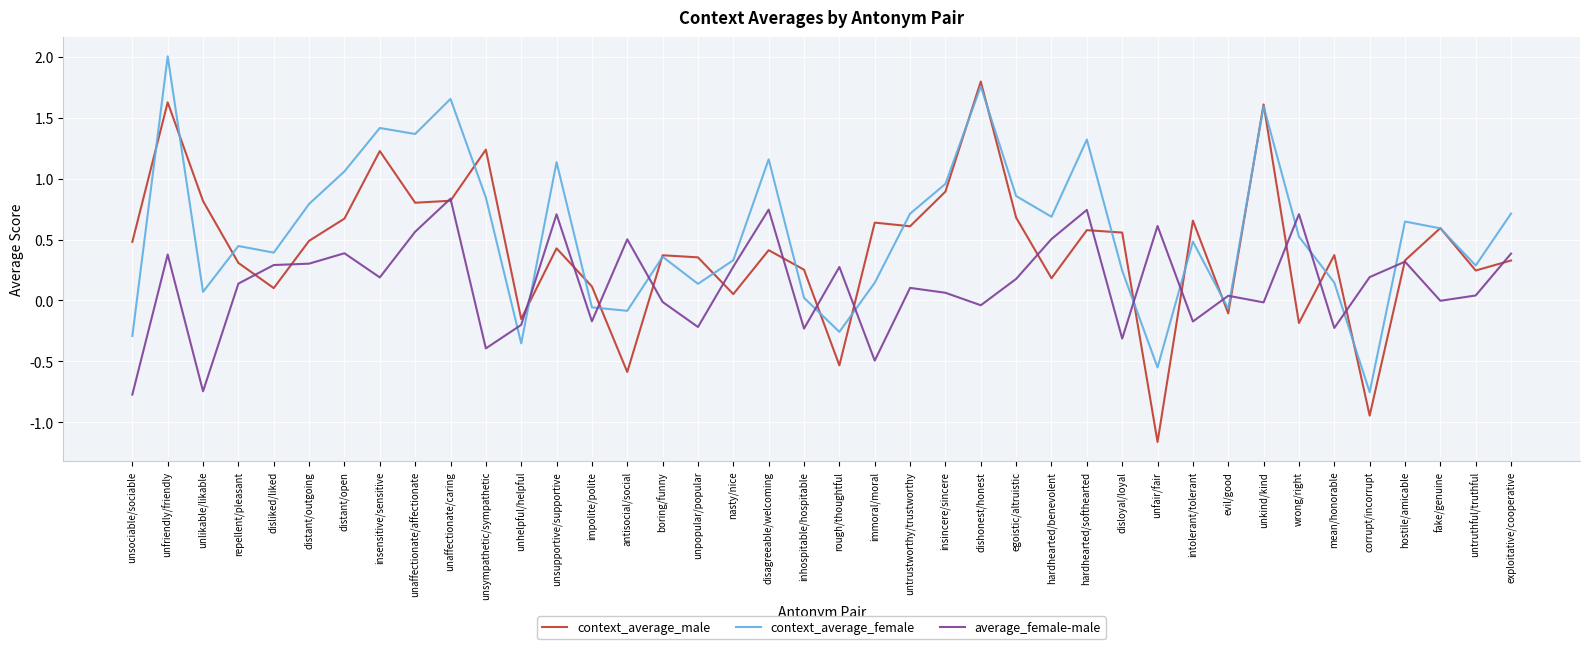

What is the sum of all context_average_female values?

22.5